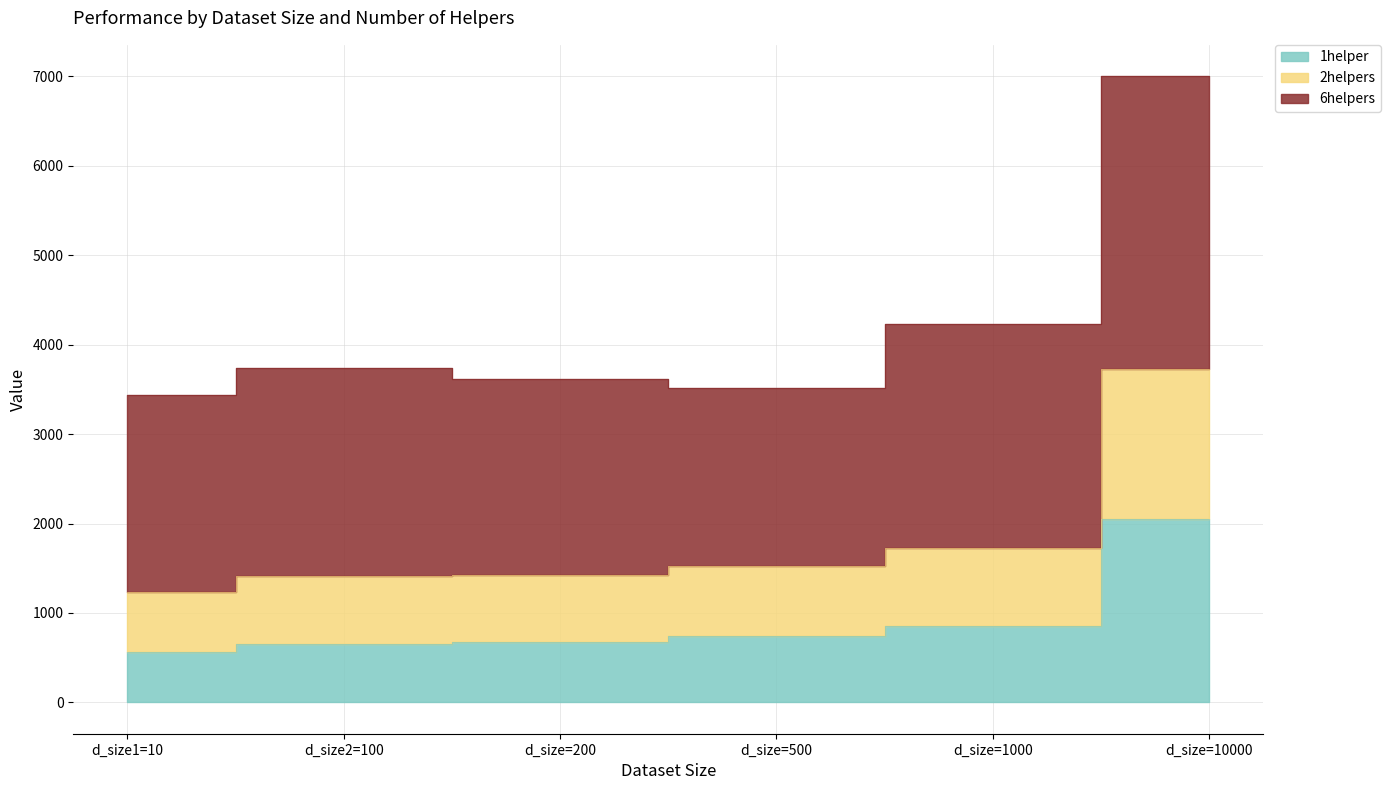

True or false: 2helpers and 1helper intersect in this chart.

False